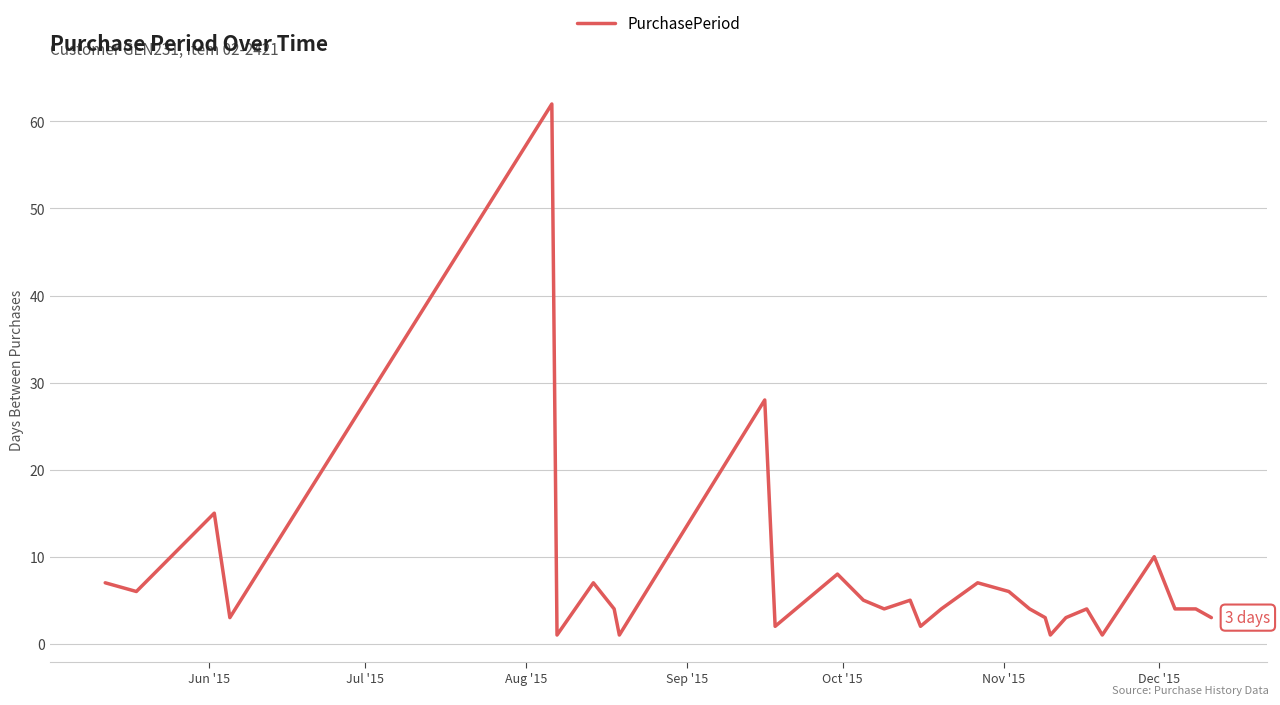

True or false: there are more than 0 points higher than both neighbors.

True